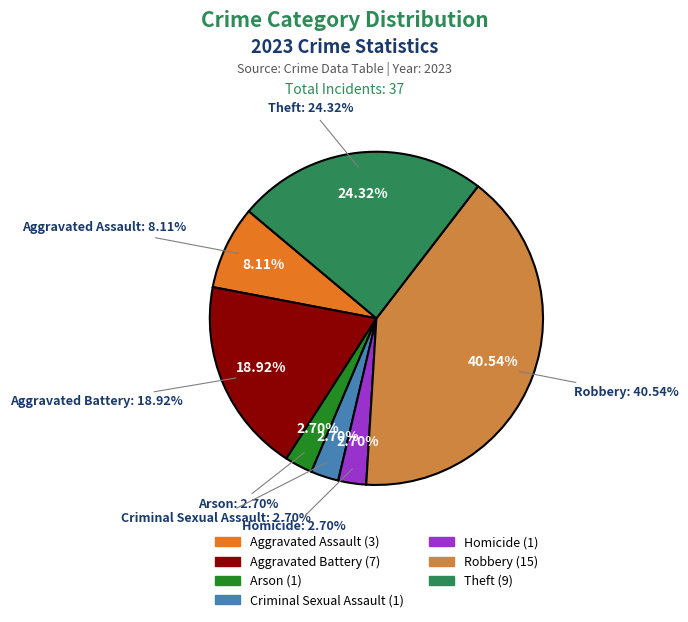

The Homicide slice represents 3% of the pie. True or false?

True